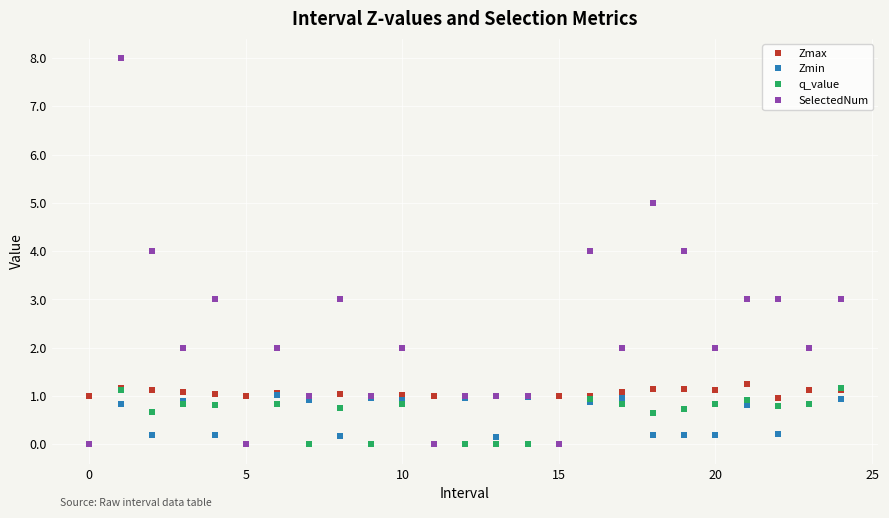

Which series has the largest total across all categories?

SelectedNum